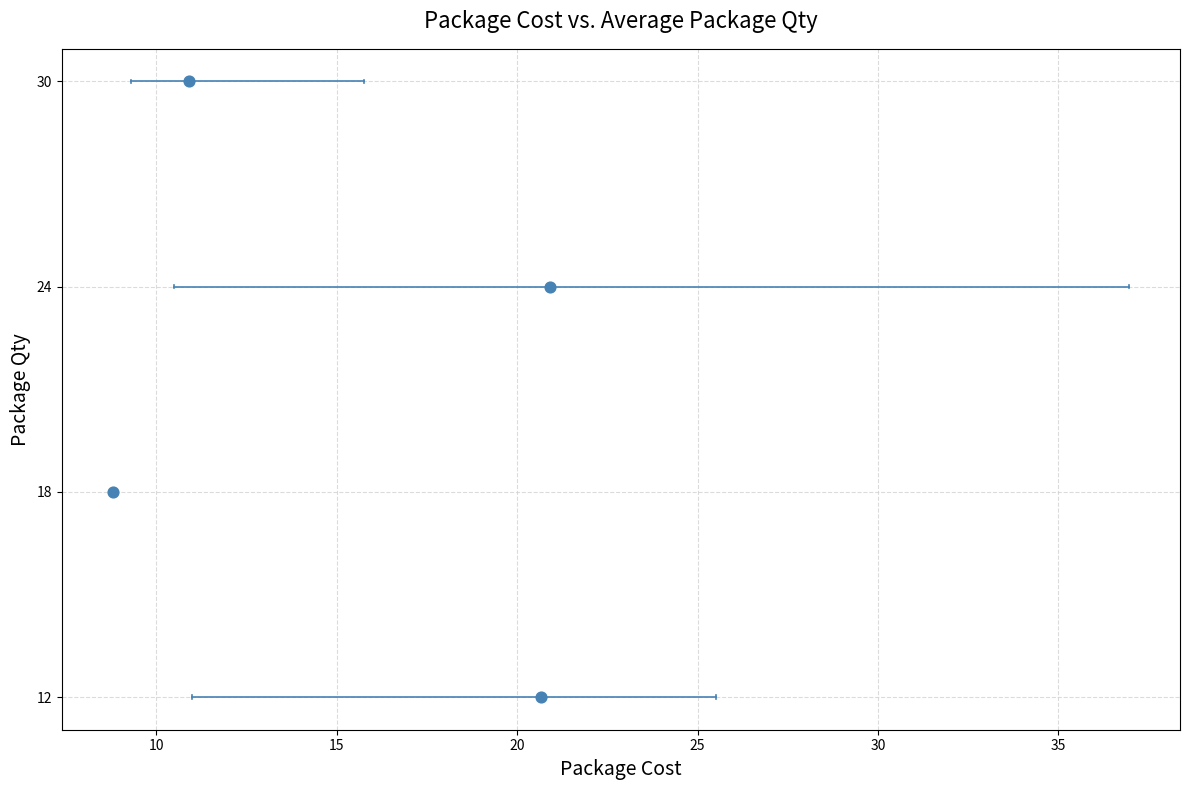

What is the range of Y values (max minus min)?

18